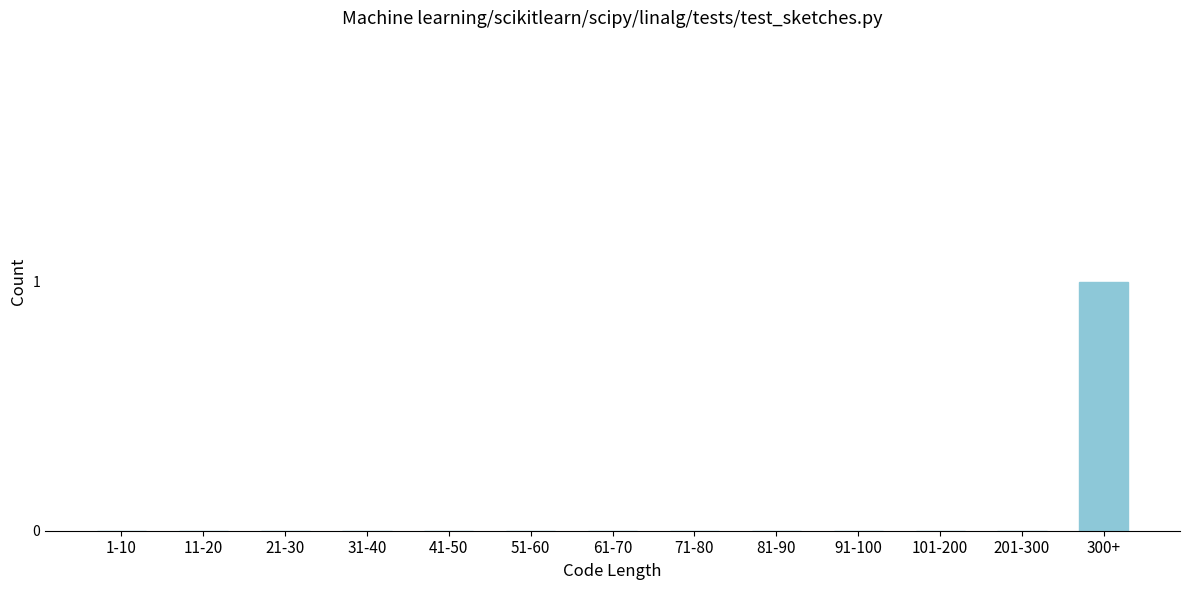

Reading left to right, extract all data points from this chart.

1-10=0	11-20=0	21-30=0	31-40=0	41-50=0	51-60=0	61-70=0	71-80=0	81-90=0	91-100=0	101-200=0	201-300=0	300+=1